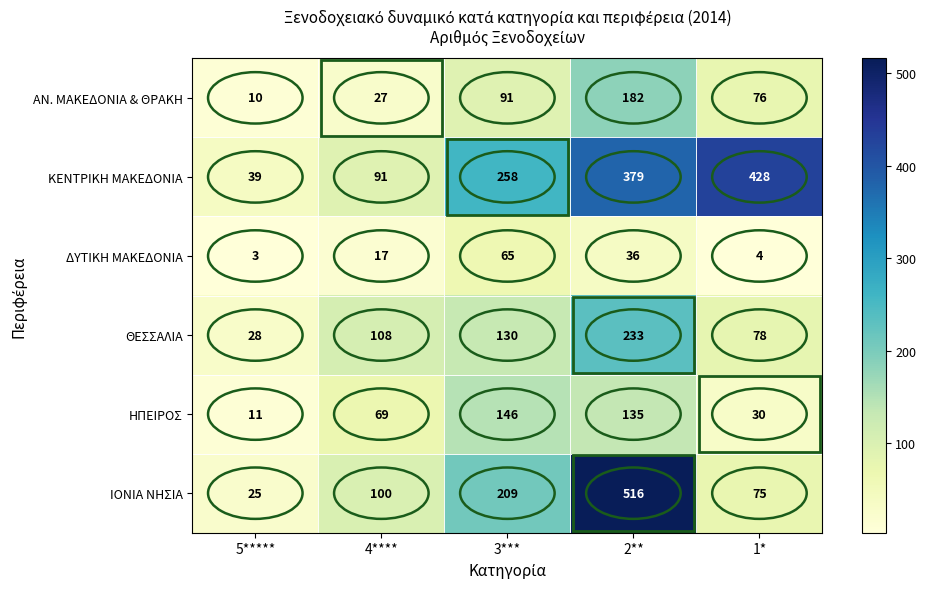

Count the number of data series in this chart.

6